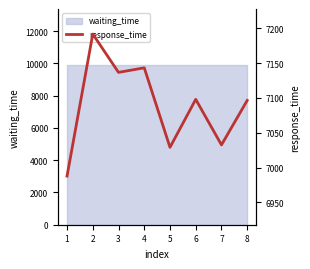

Where is the first local minimum?

3